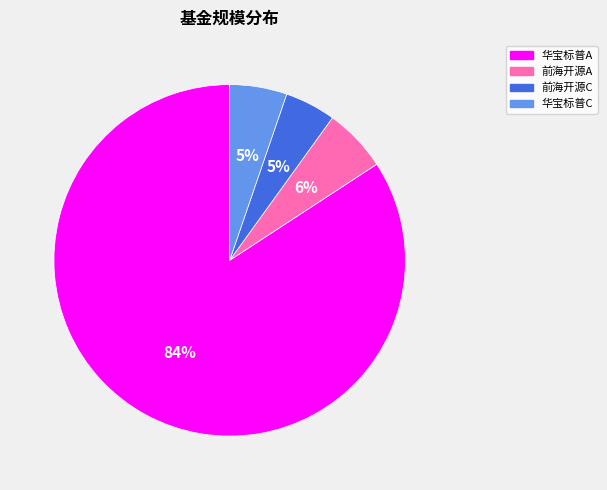

The 华宝标普C slice represents 13% of the pie. True or false?

False